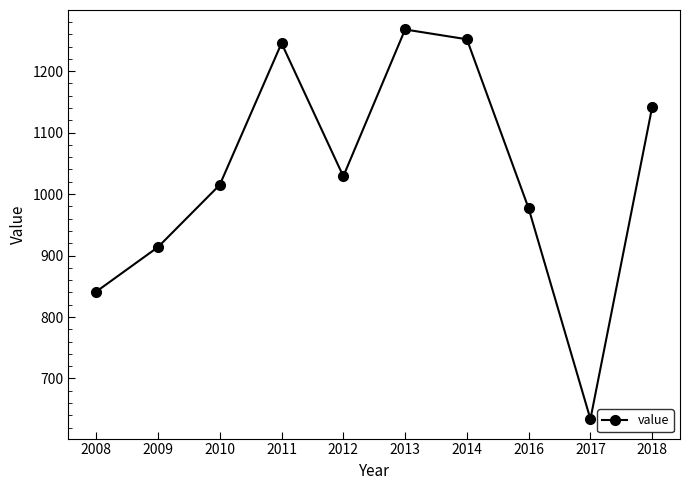

At which category does the data reach its first local peak?

2011